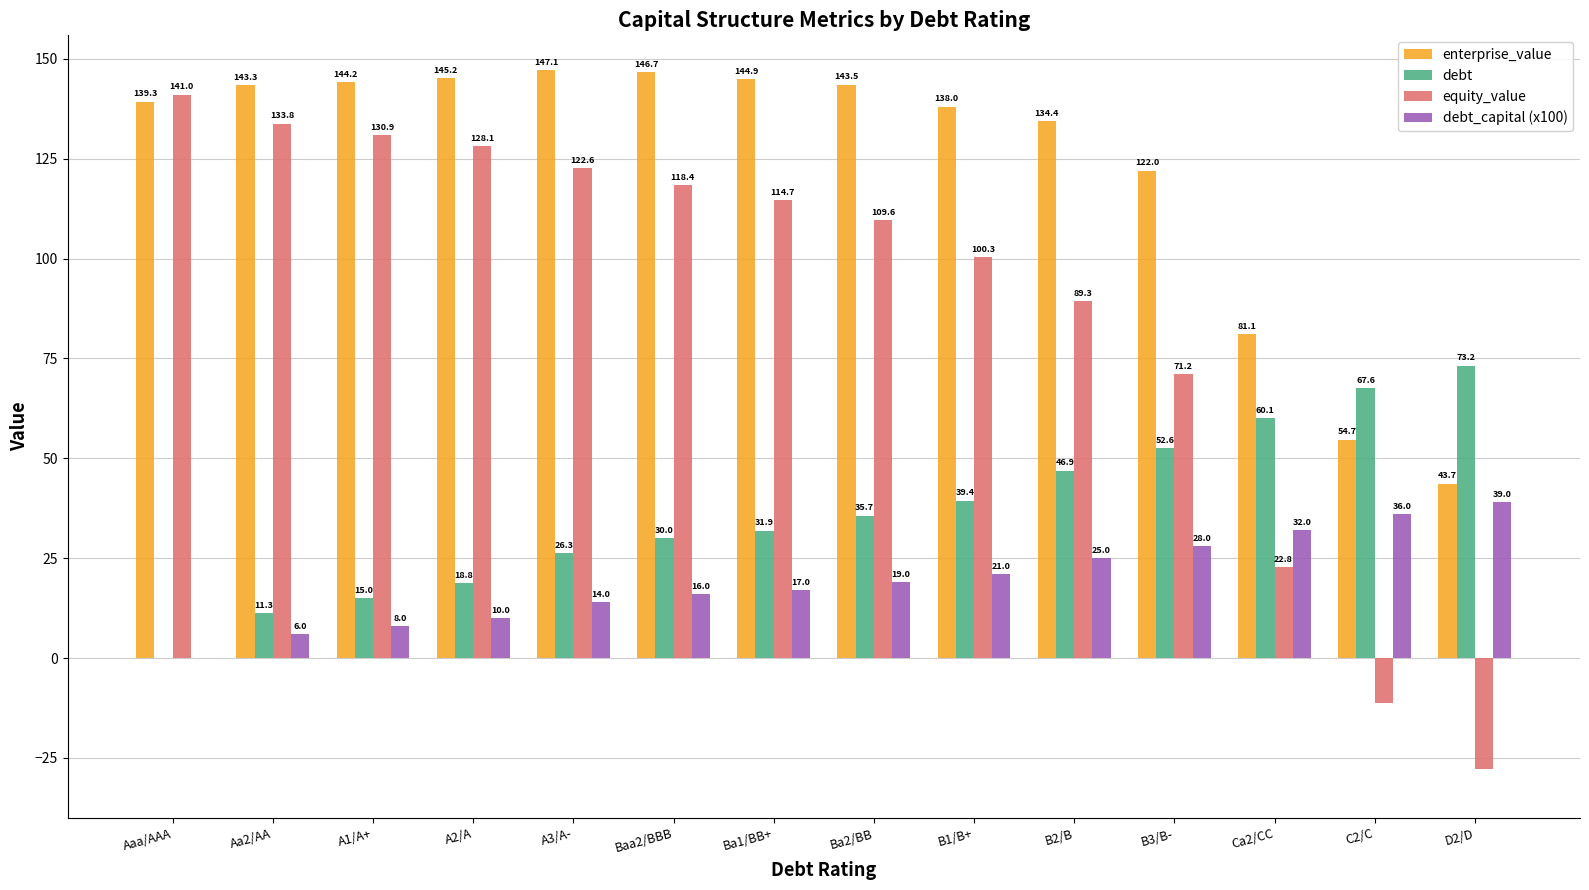

Count the number of data series in this chart.

4